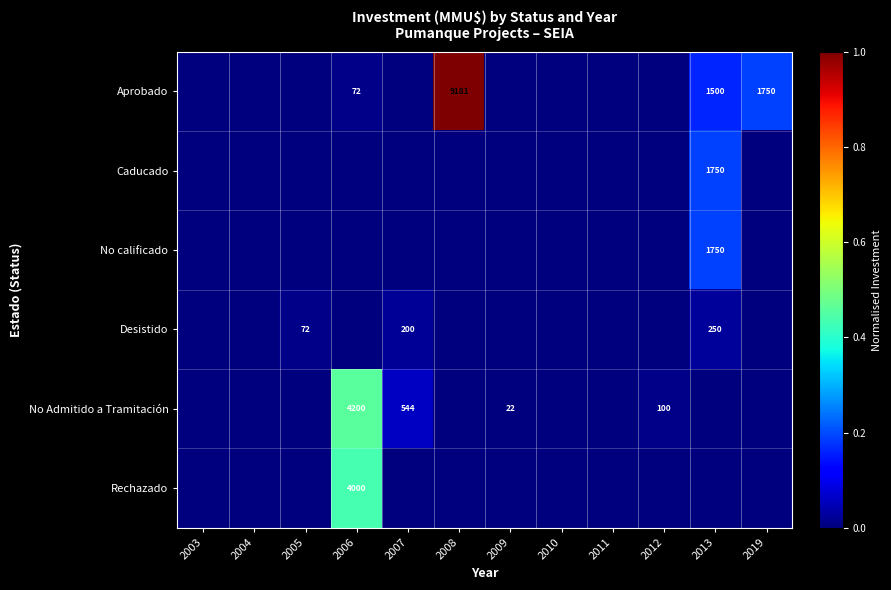

At which category is the sum across all series the highest?

2008